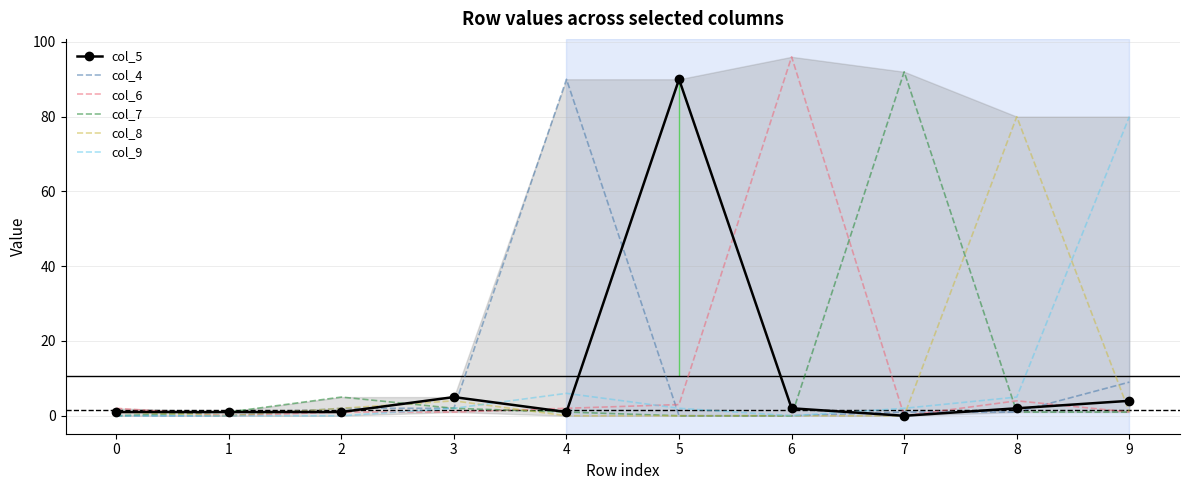

The value of col_6 at 0 is 2. True or false?

True